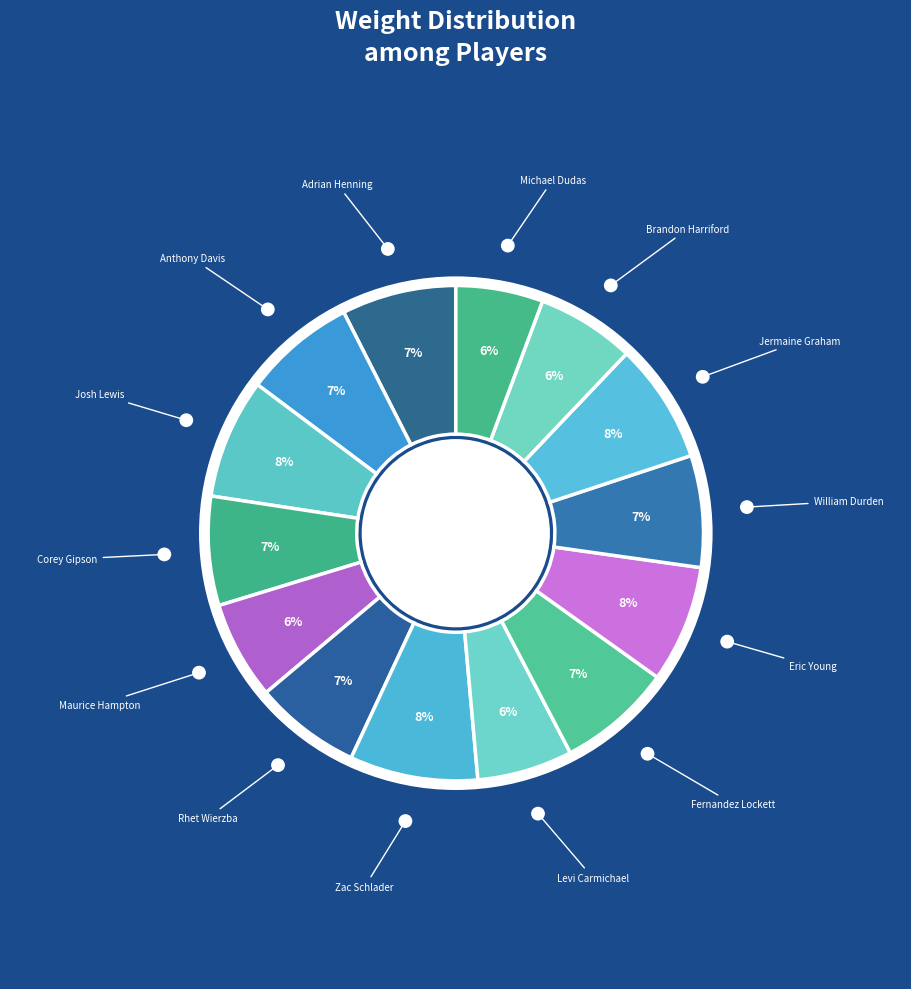

The Zac Schlader slice represents 8% of the pie. True or false?

True